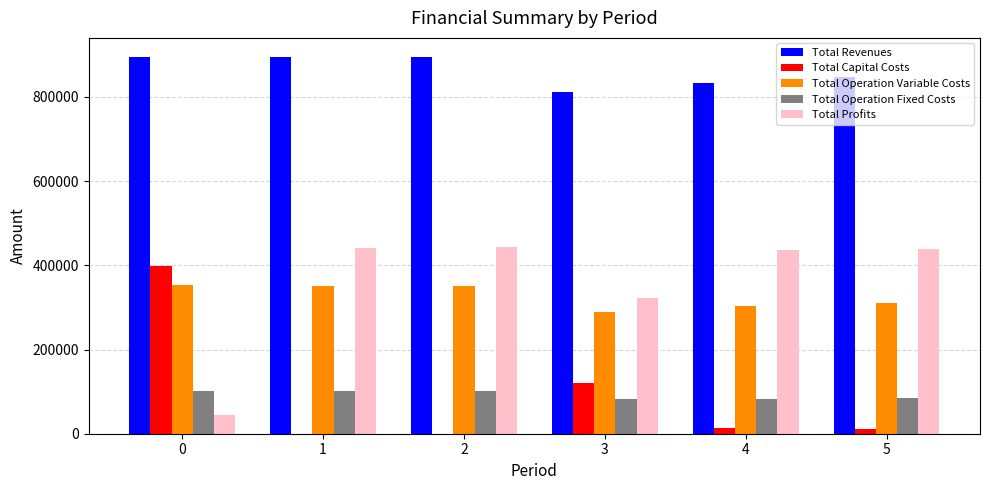

Which series has the largest total across all categories?

Total Revenues